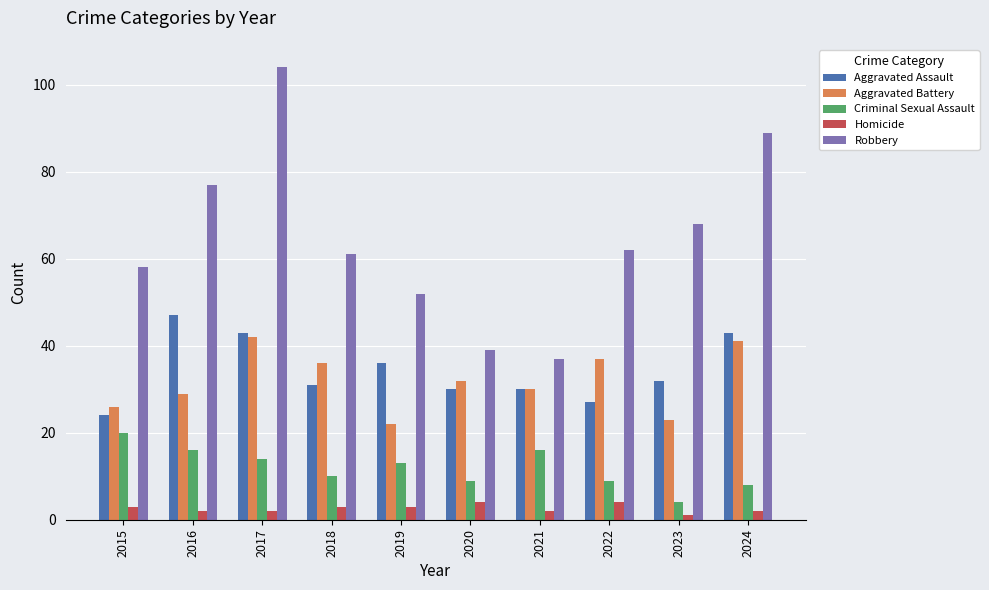

Which series has the largest range (max minus min)?

Robbery